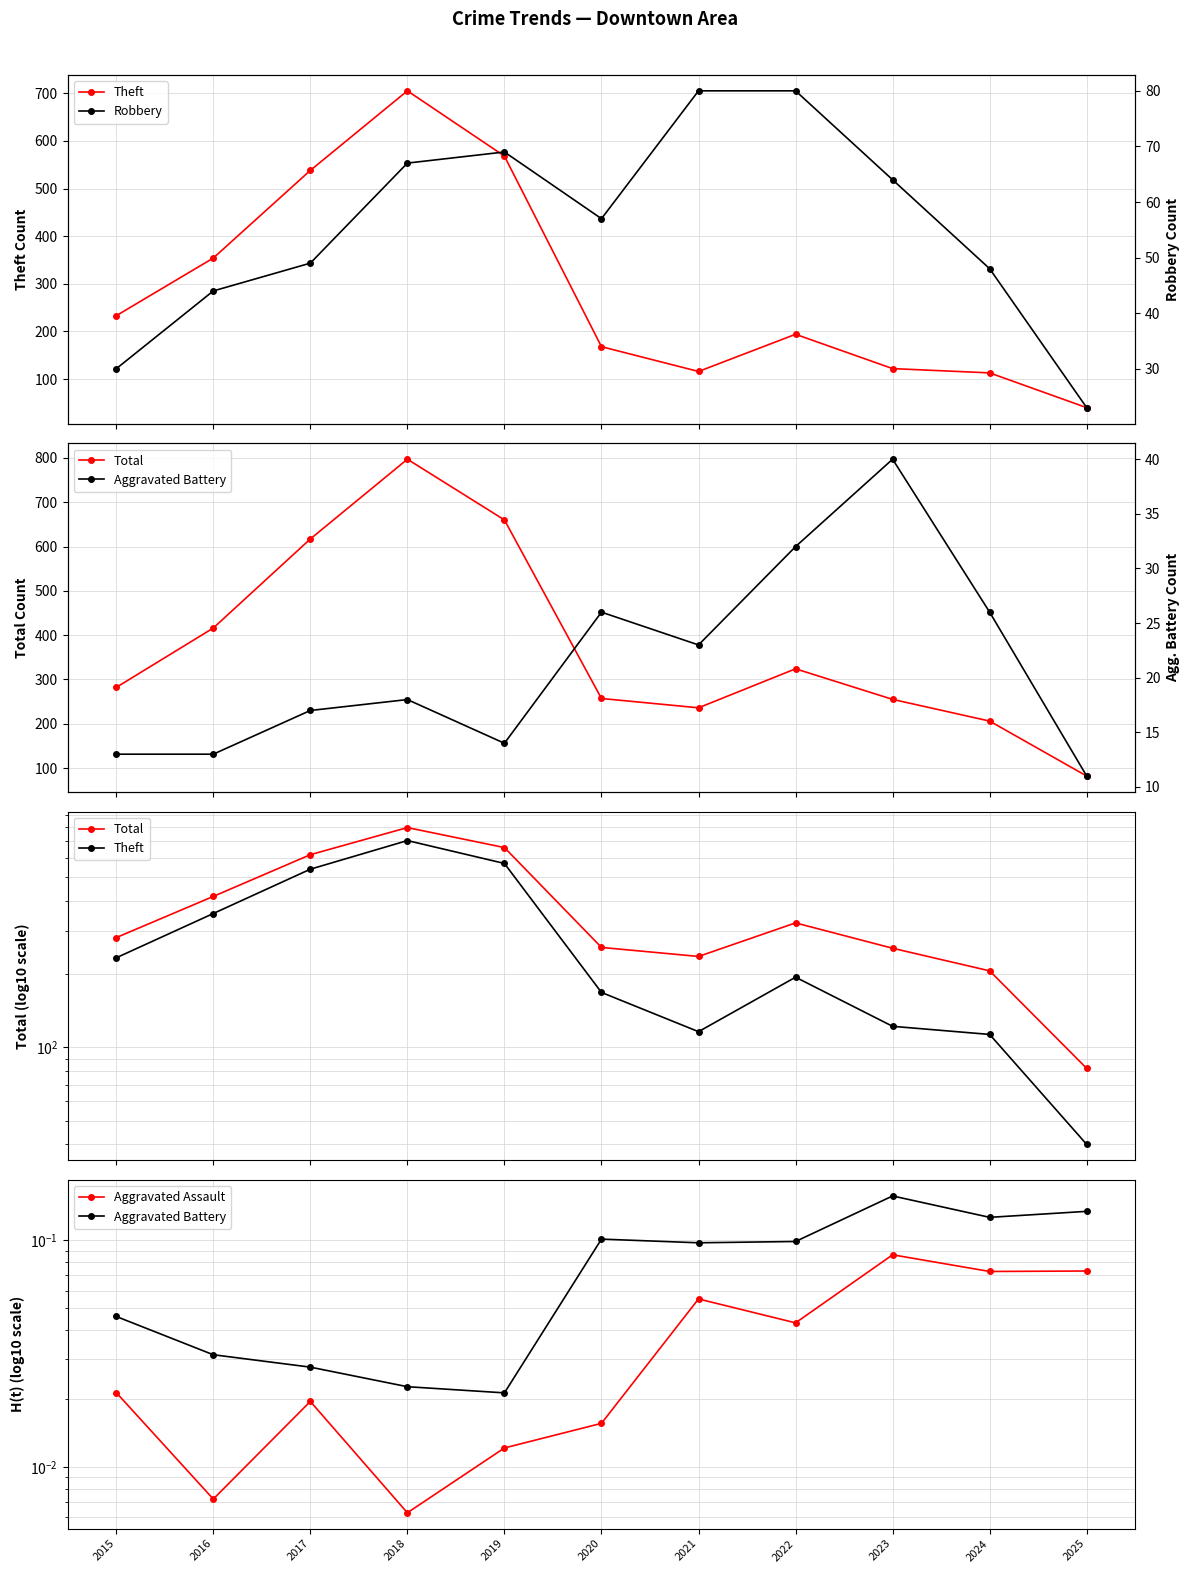

What are all the series names shown in the legend?

Theft, Total, Aggravated Assault, Aggravated Battery, Robbery